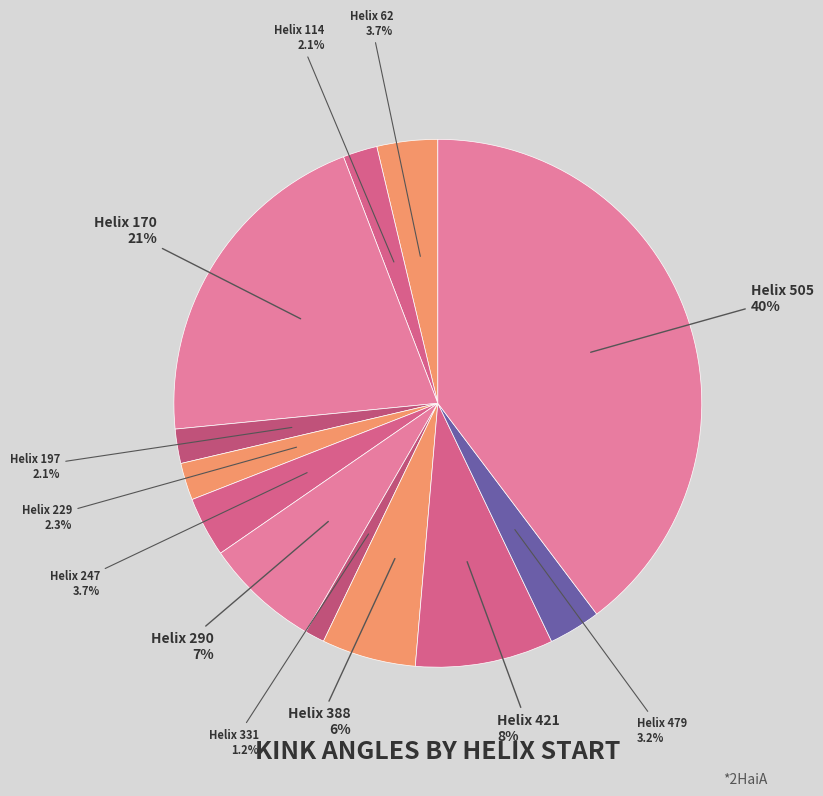

Does any single category account for the majority?

No